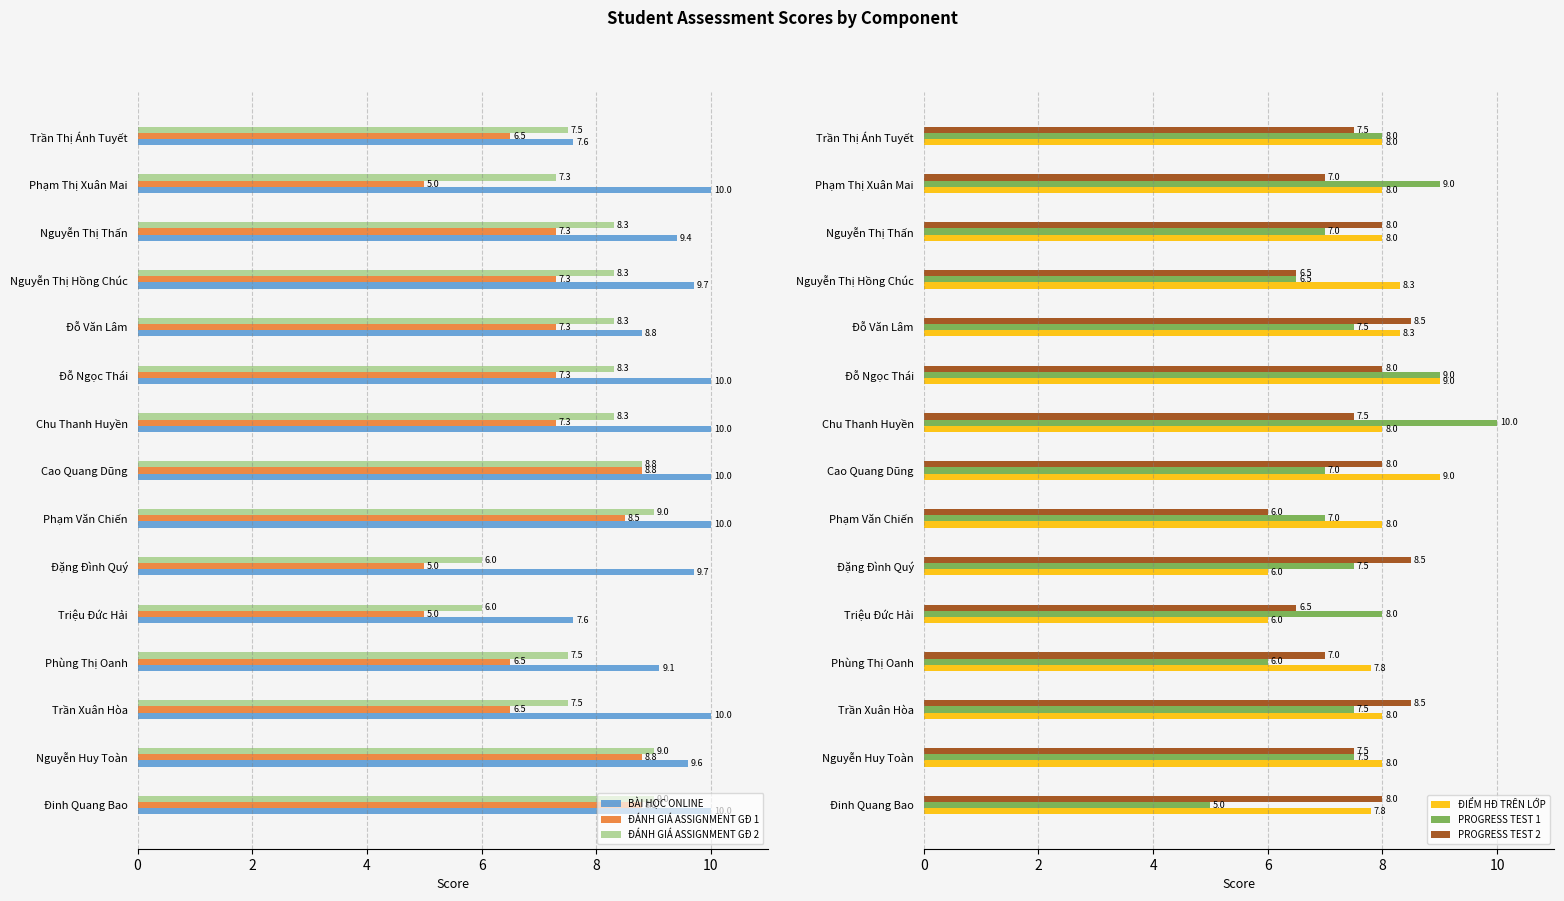

What is the value of the ĐÁNH GIÁ ASSIGNMENT GĐ 1 bar at the 1st from the left?

8.8